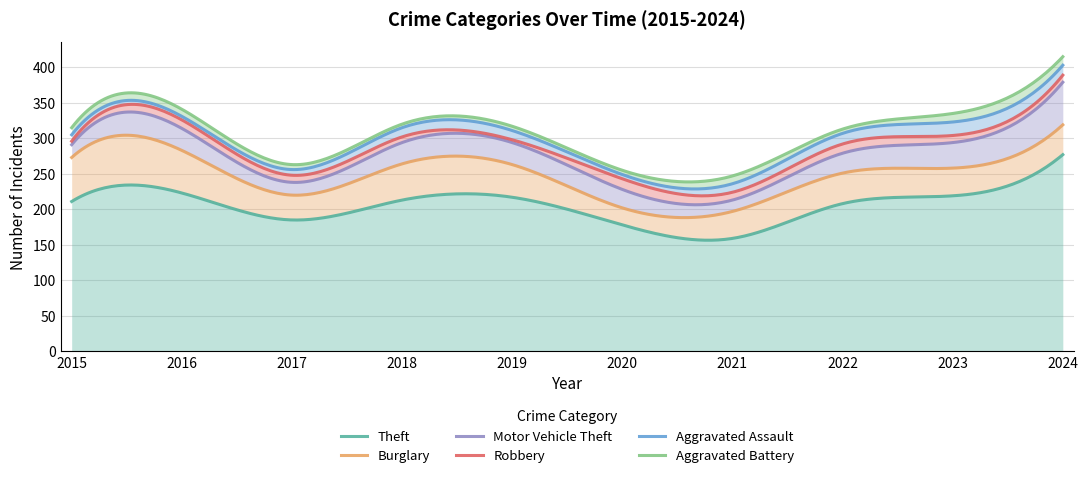

Which series has the largest range (max minus min)?

Theft